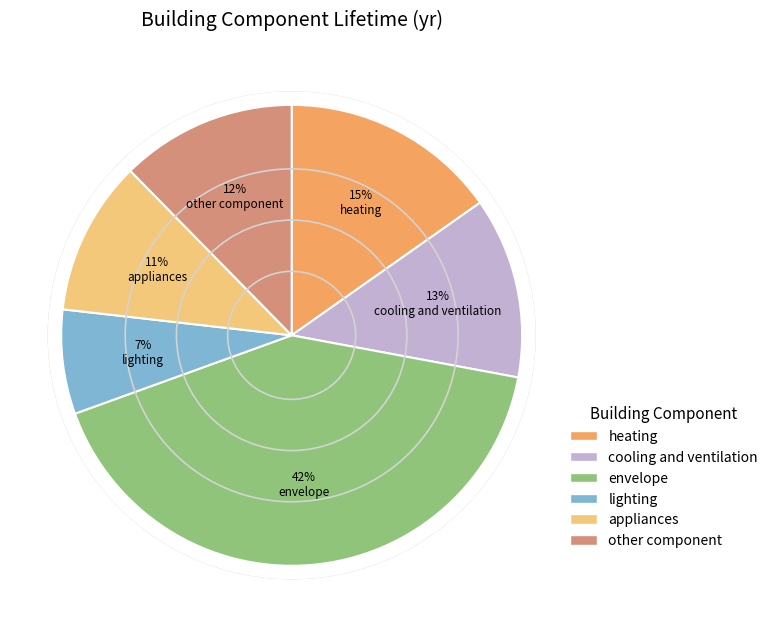

What percentage is the lighting slice, to the nearest percent?

7%